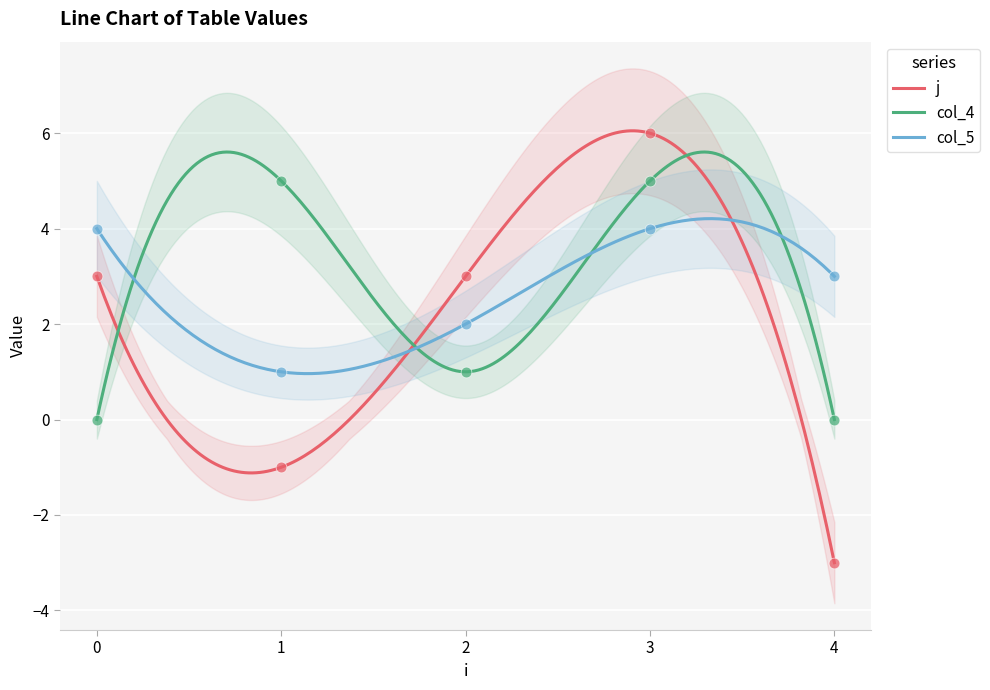

What is the total value across all series at 3?

15